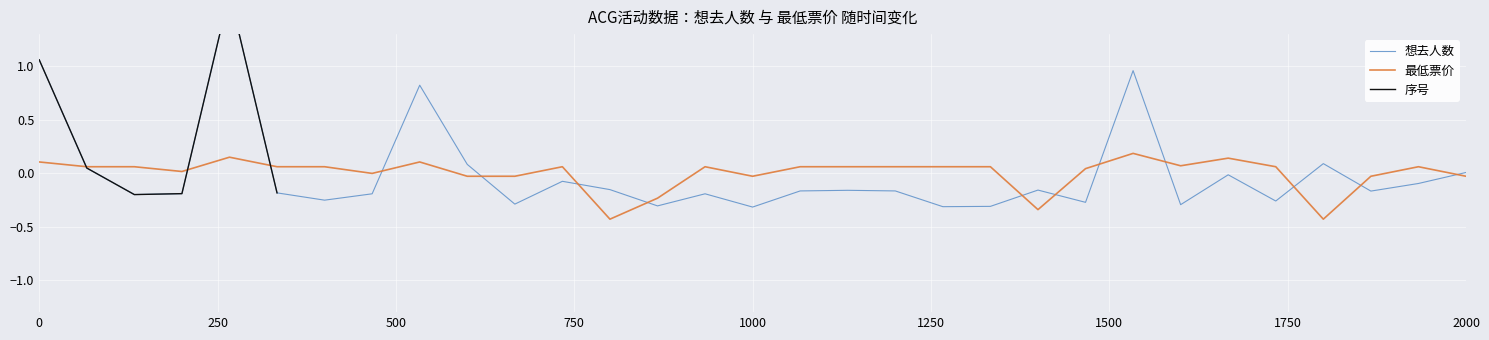

True or false: 最低票价 has a value of 0.1 at 0.

True